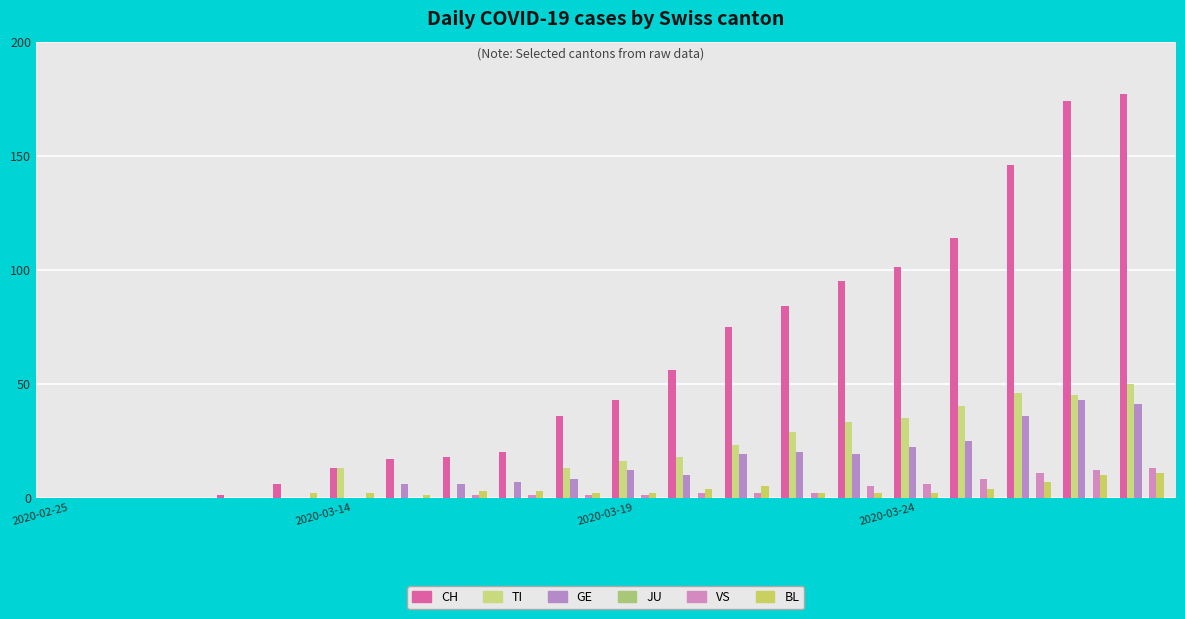

How many data points does each series have?

20